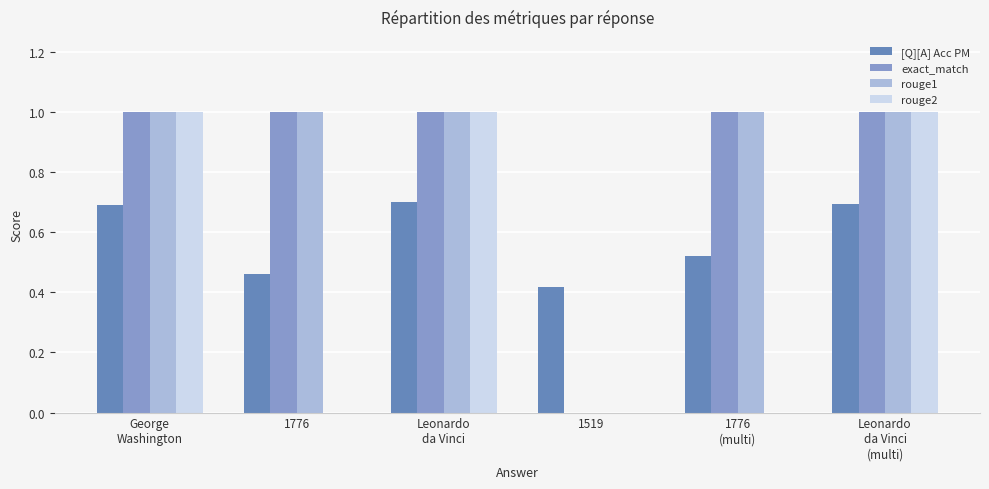

Between George
Washington and 1776
(multi), which is larger?

George
Washington